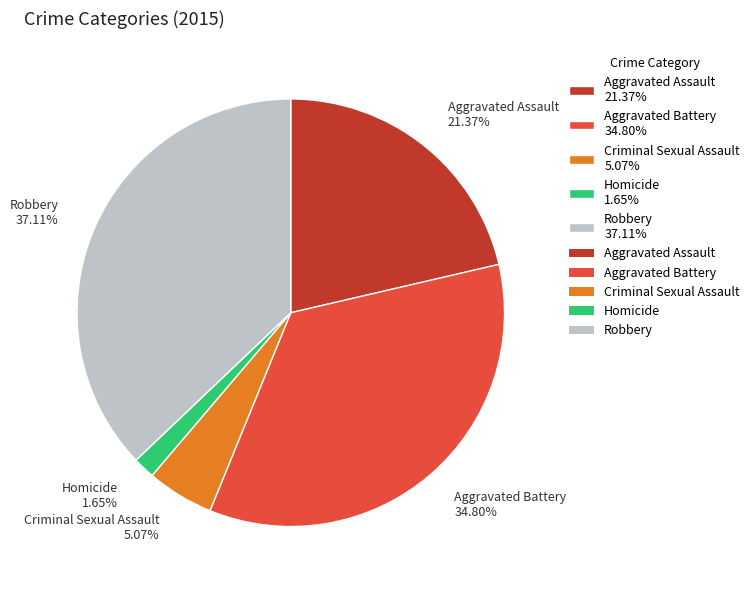

How much of the chart is everything except Homicide?

98.3%